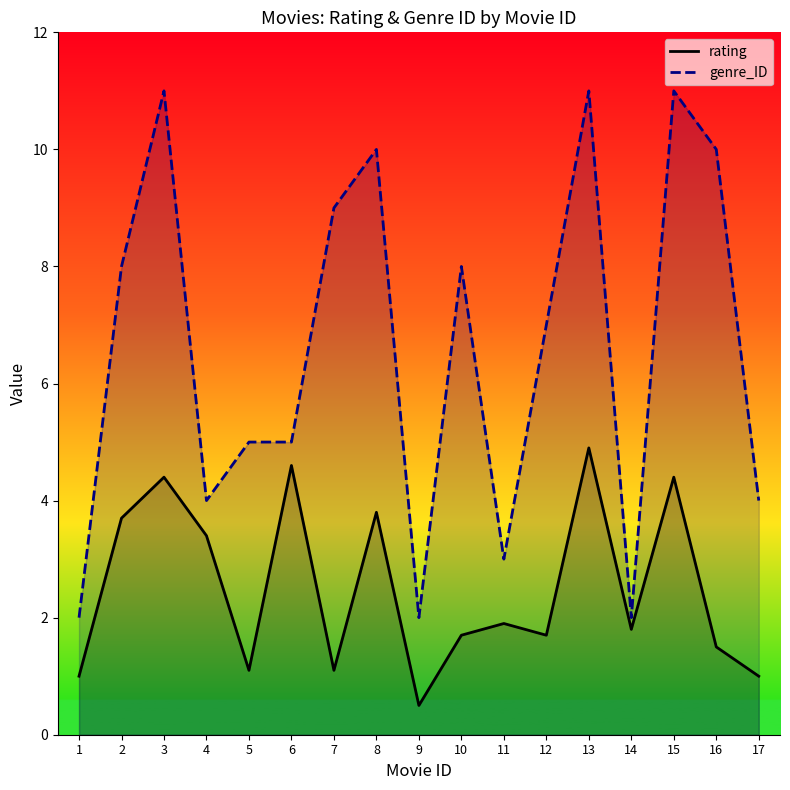

What is the difference between the highest and lowest values at 10?

6.3